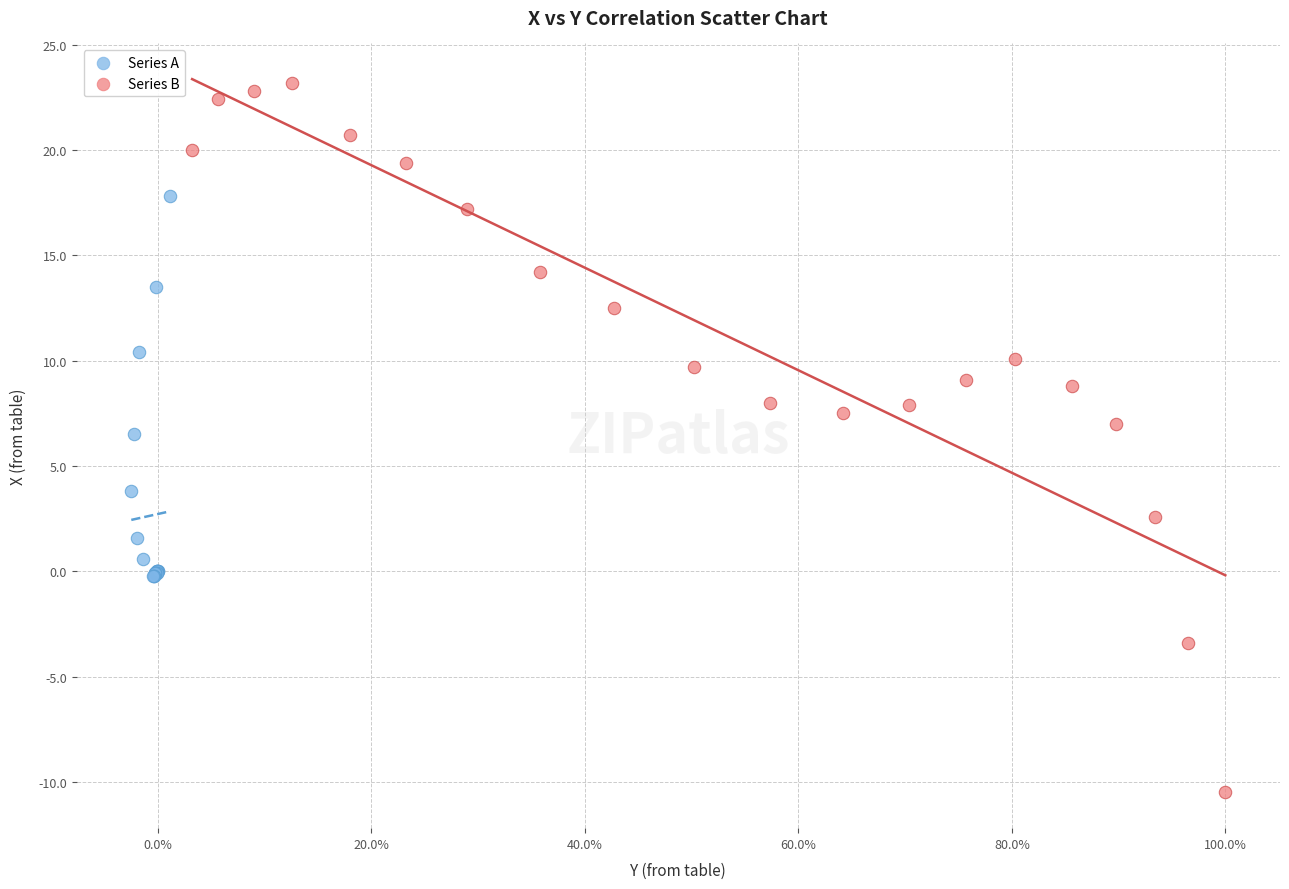

Which series has the widest spread of Y values?

Series B